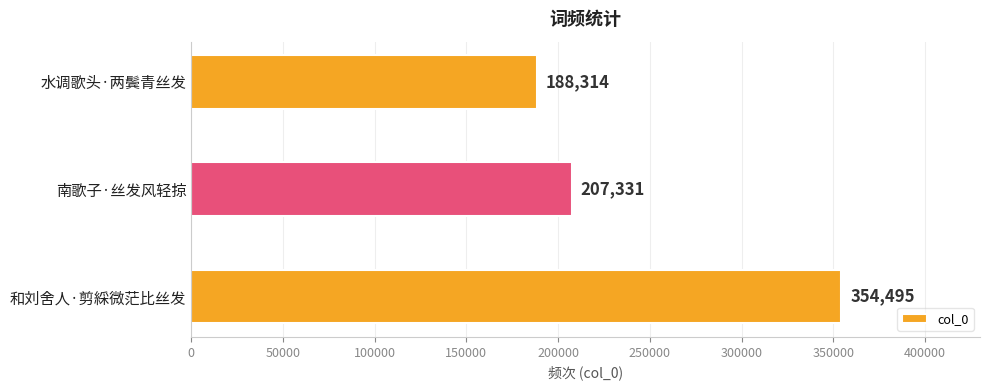

Is it true that the value at 和刘舍人·剪綵微茫比丝发 is 187406?

False